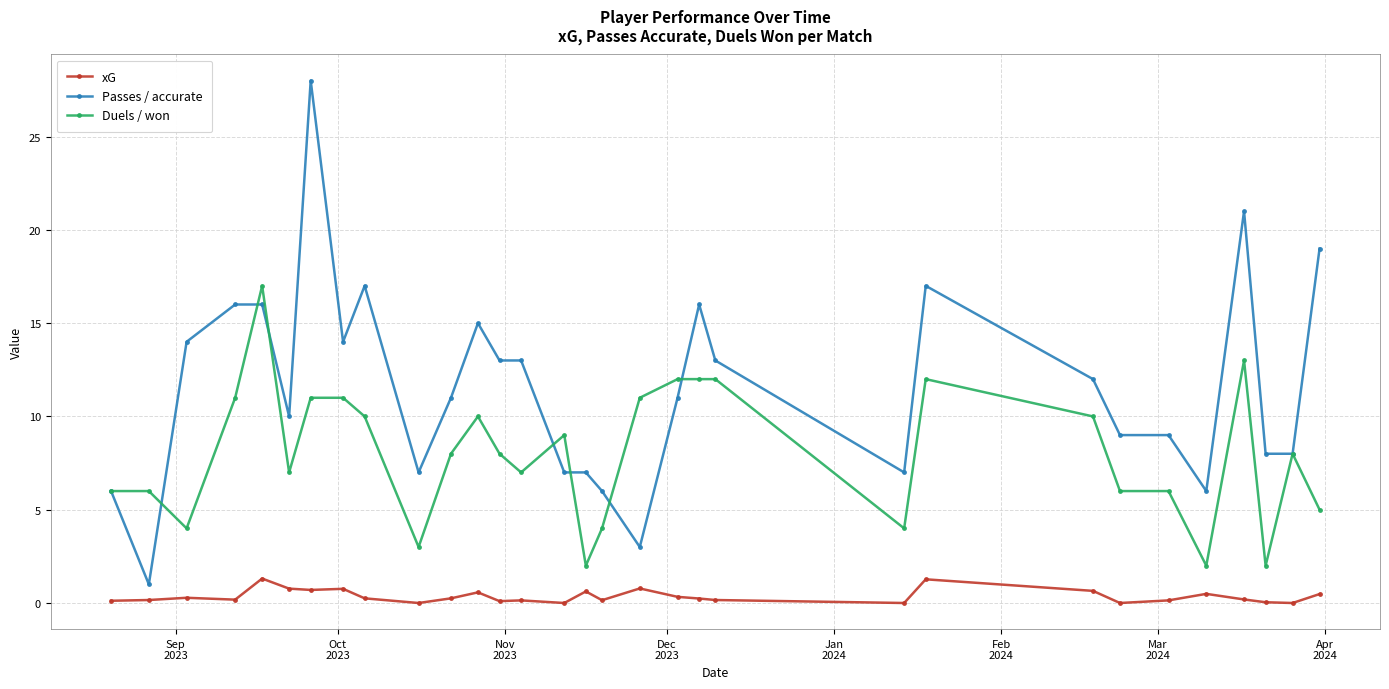

What is the difference between the maximum and minimum values in the Passes / accurate series?

27.0